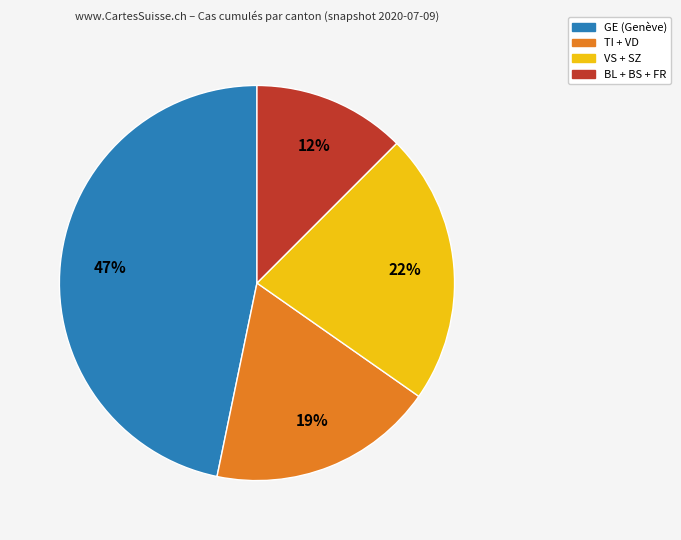

Is there a majority slice in this chart?

No